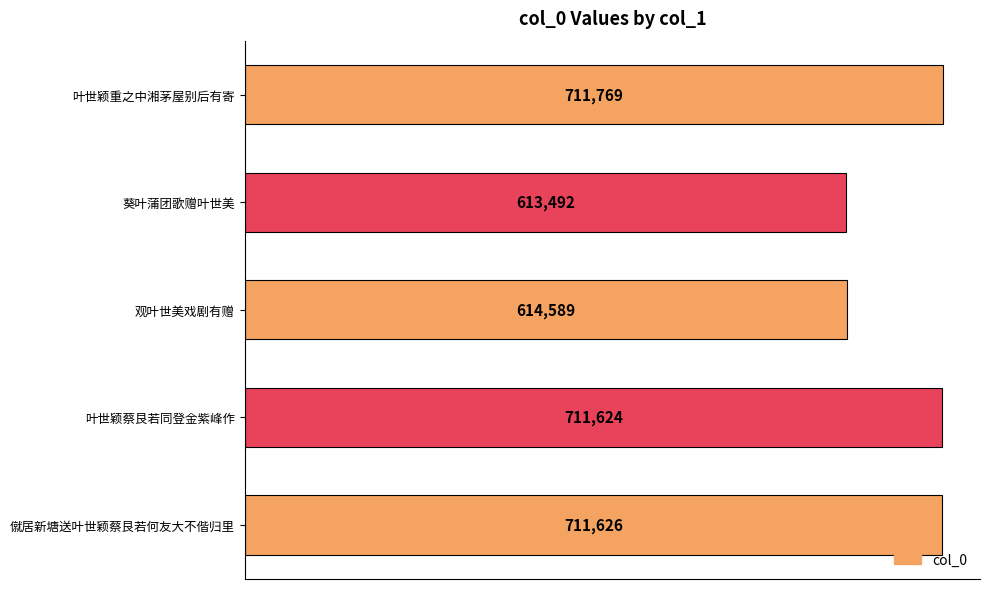

List the labels in order of value, smallest first.

葵叶蒲团歌赠叶世美, 观叶世美戏剧有赠, 叶世颖蔡艮若同登金紫峰作, 僦居新塘送叶世颖蔡艮若何友大不偕归里, 叶世颖重之中湘茅屋别后有寄